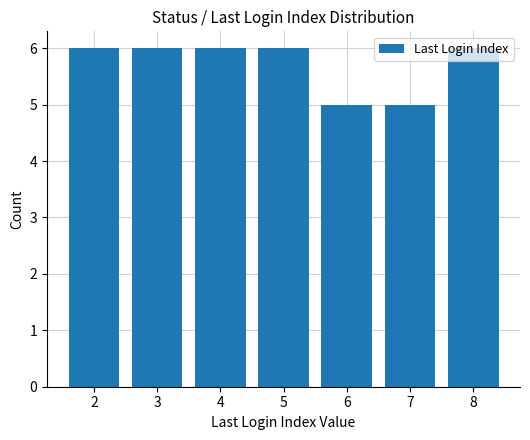

The chart shows a value of 5 at 6. True or false?

True